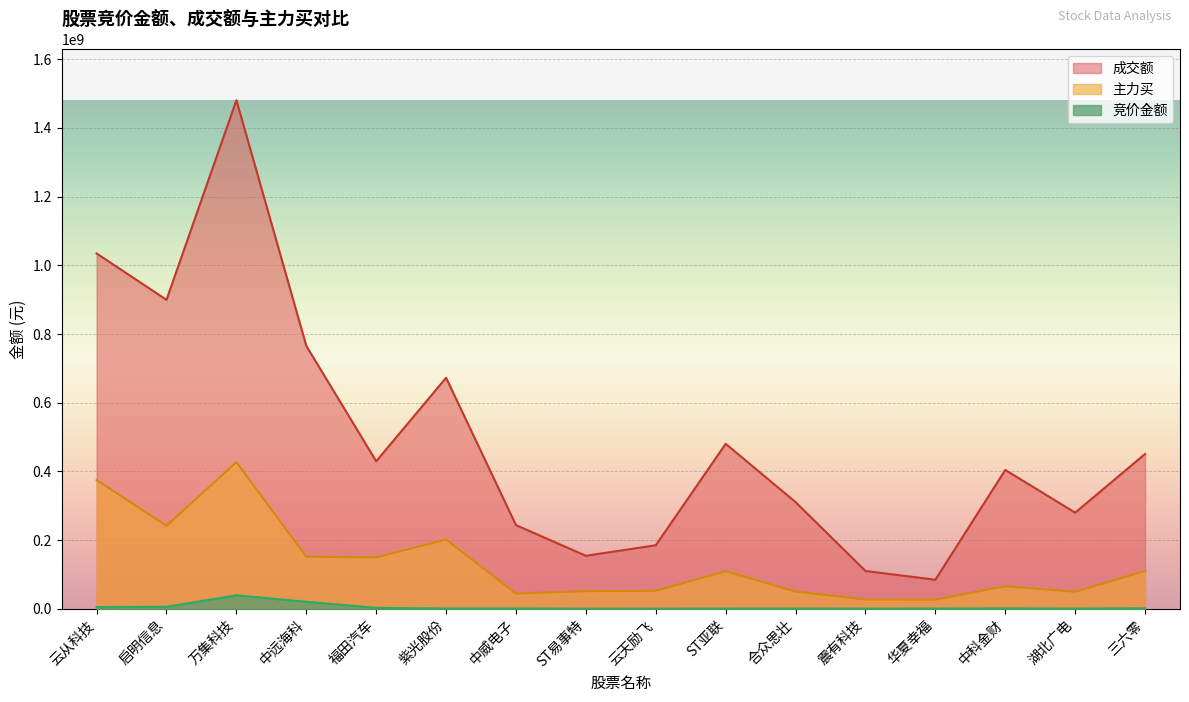

What value does the 竞价金额 series have at 三六零, to the nearest 100?

1377700